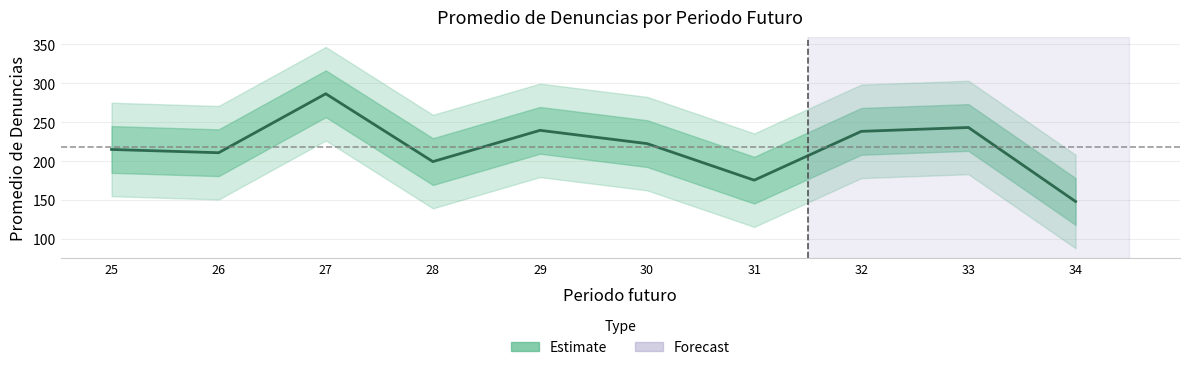

Where does the data first go above 222?

27